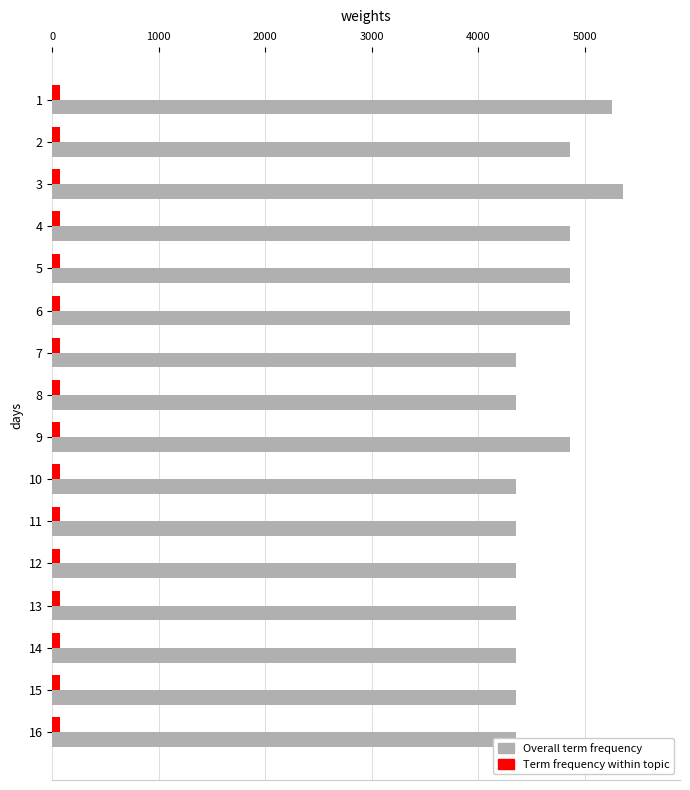

Is the value of Term frequency within topic at 4 greater than the value of Overall term frequency at 6?

No